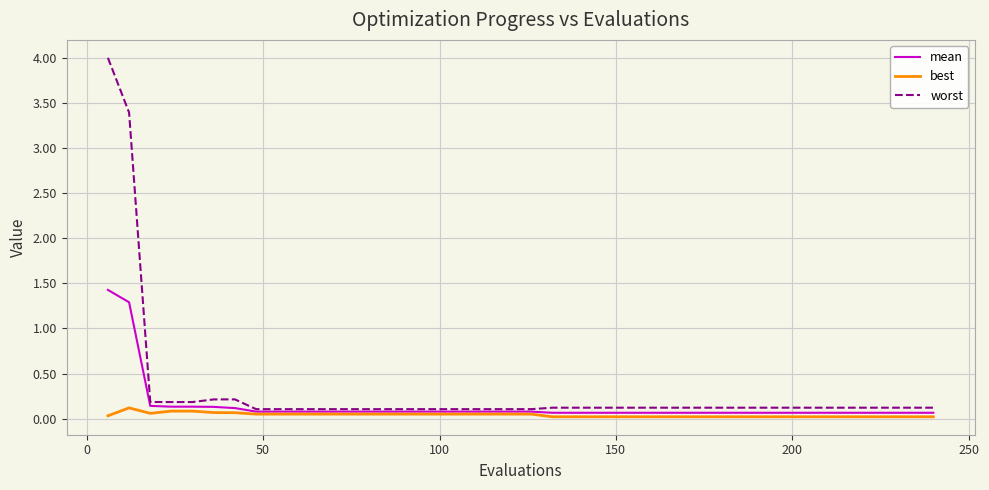

True or false: worst and best cross at least once.

False